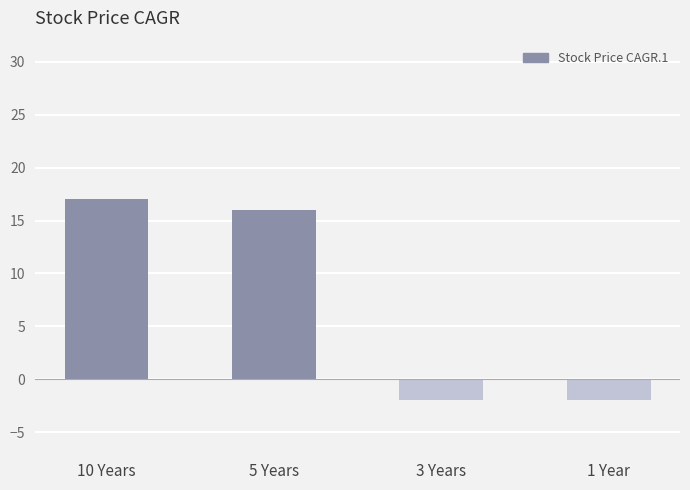

How many negative values are there?

2